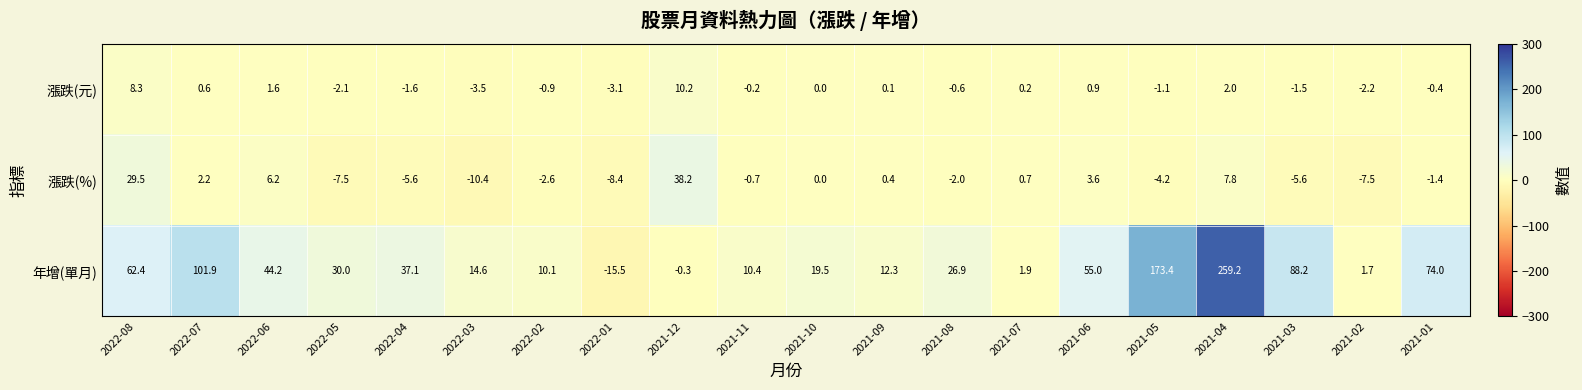

Where is 年增(單月) nearest to the value 121?

2022-07